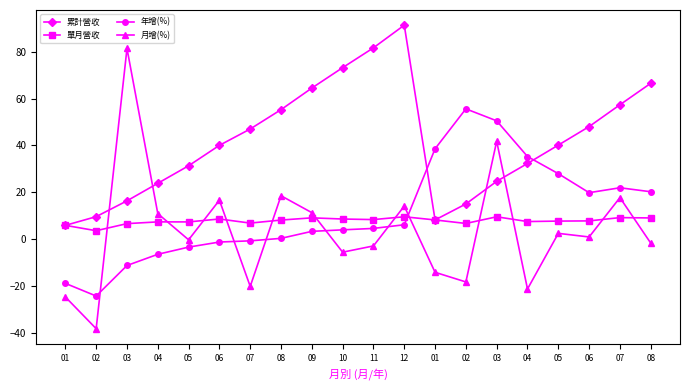

Which label corresponds to the smallest value in the chart?

02